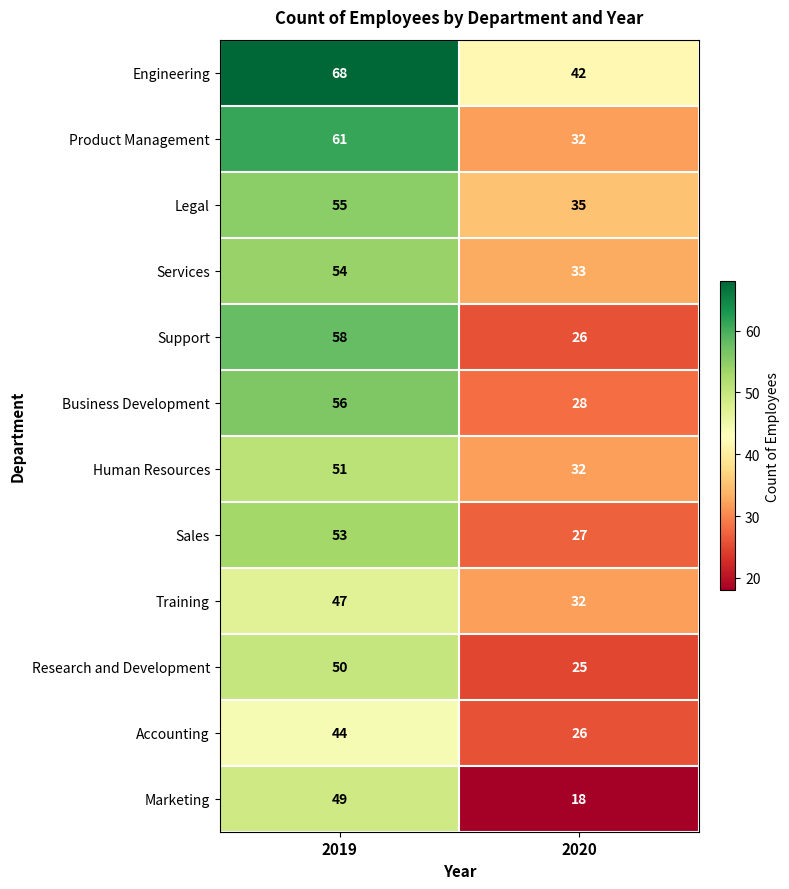

What is the sum of all Sales values?

80